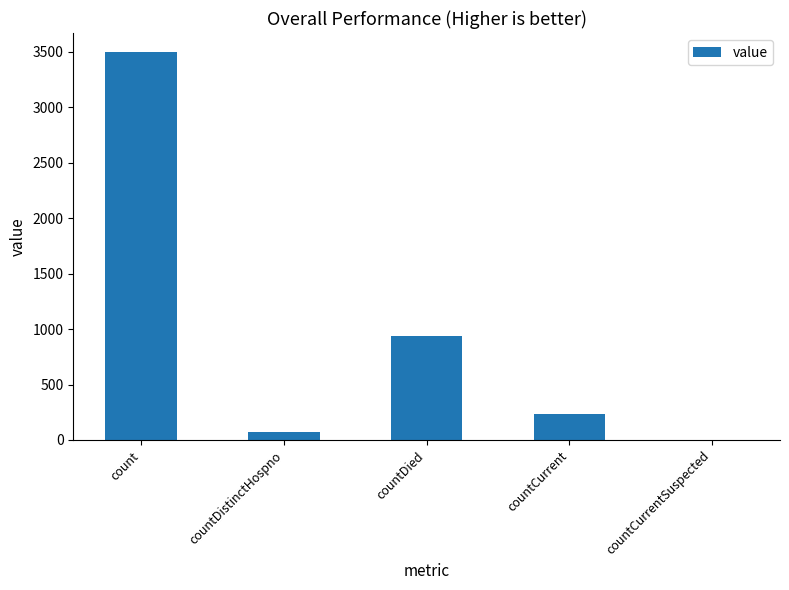

Is it true that the value at countDied is 1301?

False